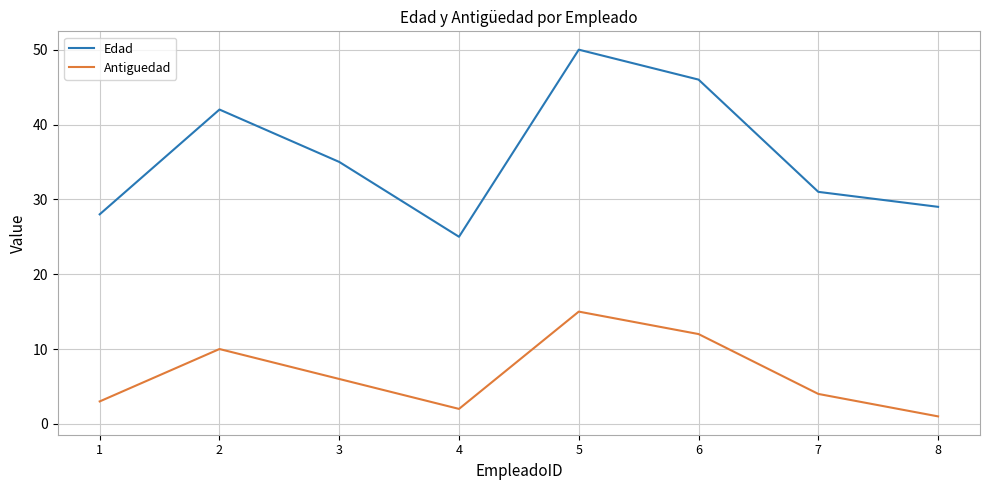

True or false: Edad and Antiguedad intersect in this chart.

False